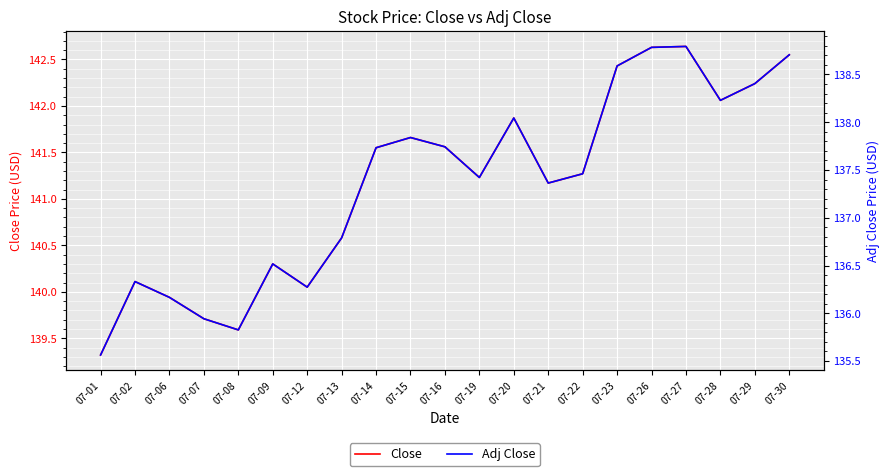

Between 07-02 and 07-27, which series saw the biggest shift?

Close